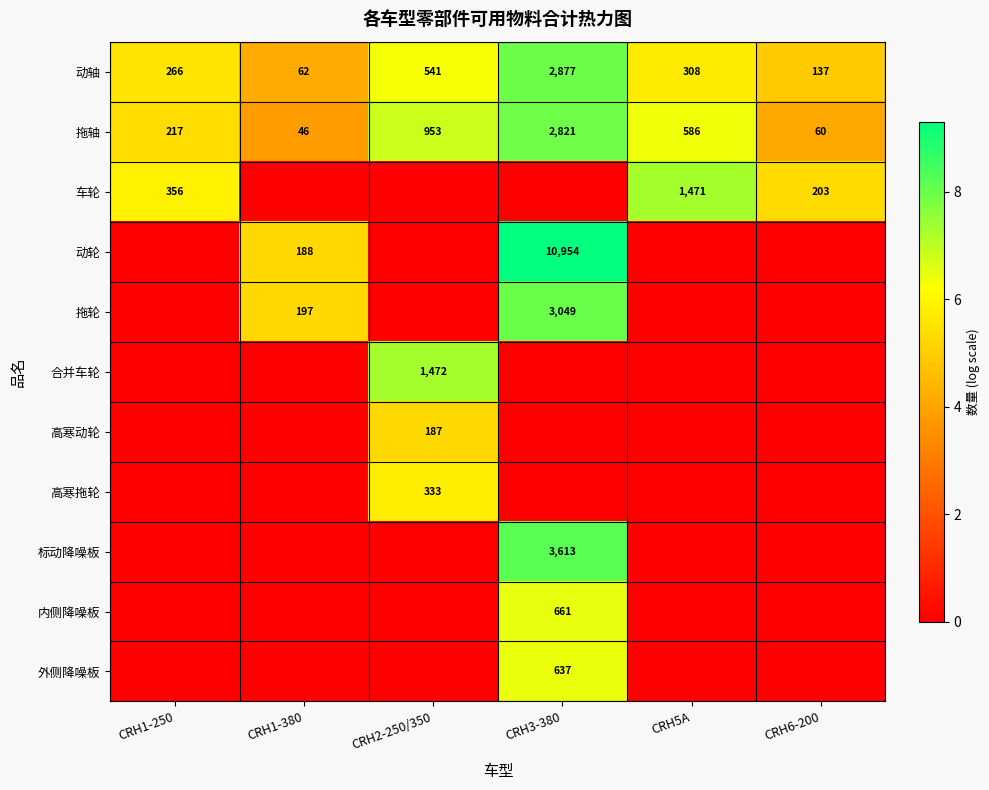

The 高寒动轮 series shows 187 at CRH2-250/350. True or false?

True